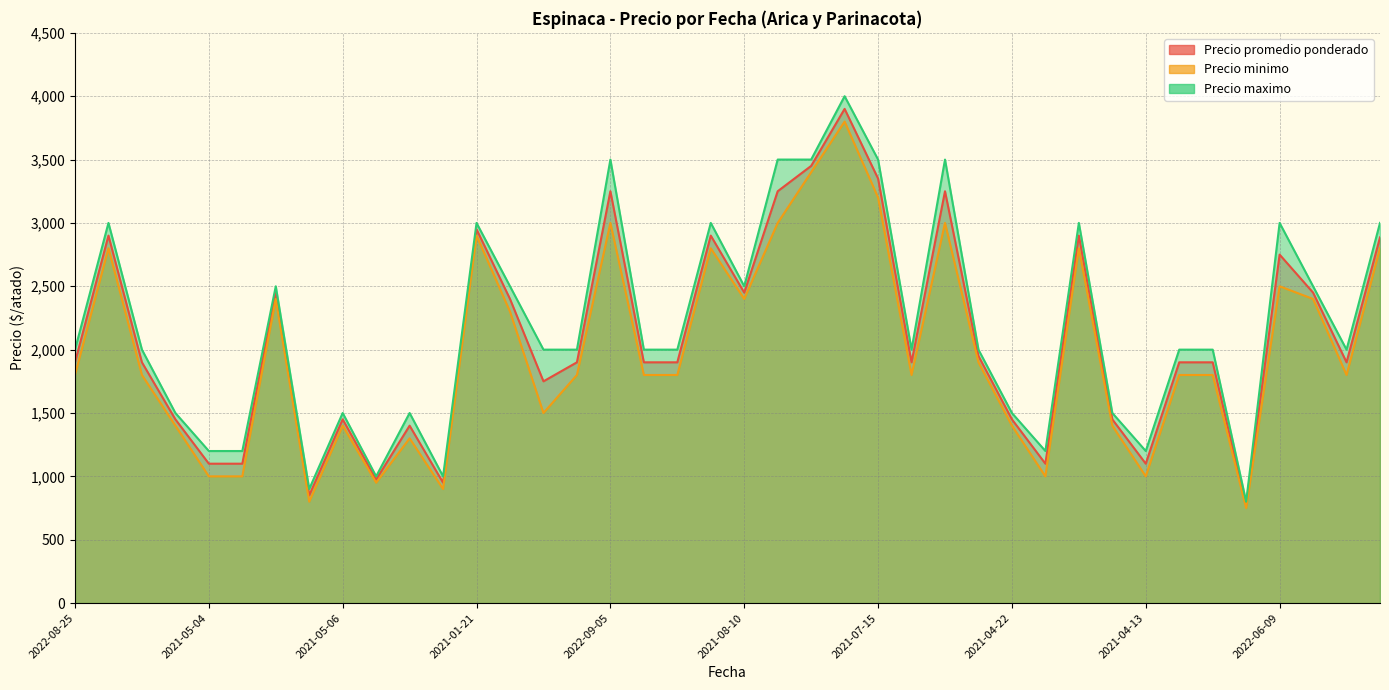

The value of Precio promedio ponderado at 2021-05-04 is 1798. True or false?

False